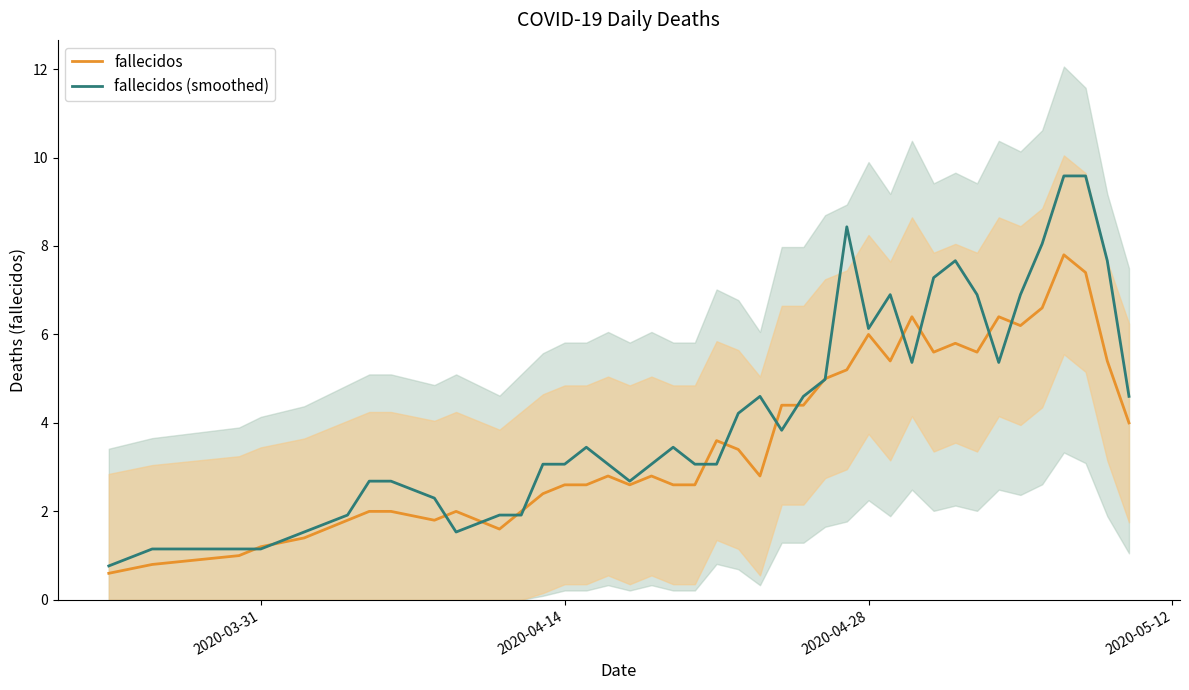

Reading left to right, what are all the values shown in this chart?

fallecidos: 0.6	0.8	1.0	1.2	1.4	1.8	2.0	2.0	1.8	2.0	1.6	2.0	2.4	2.6	2.6	2.8	2.6	2.8	2.6	2.6	3.6	3.4	2.8	4.4	4.4	5.0	5.2	6.0	5.4	6.4	5.6	5.8	5.6	6.4	6.2	6.6	7.8	7.4	5.4	4.0
fallecidos (smoothed): 0.8	1.1	1.1	1.1	1.5	1.9	2.7	2.7	2.3	1.5	1.9	1.9	3.1	3.1	3.4	3.1	2.7	3.1	3.4	3.1	3.1	4.2	4.6	3.8	4.6	5.0	8.4	6.1	6.9	5.4	7.3	7.7	6.9	5.4	6.9	8.0	9.6	9.6	7.7	4.6